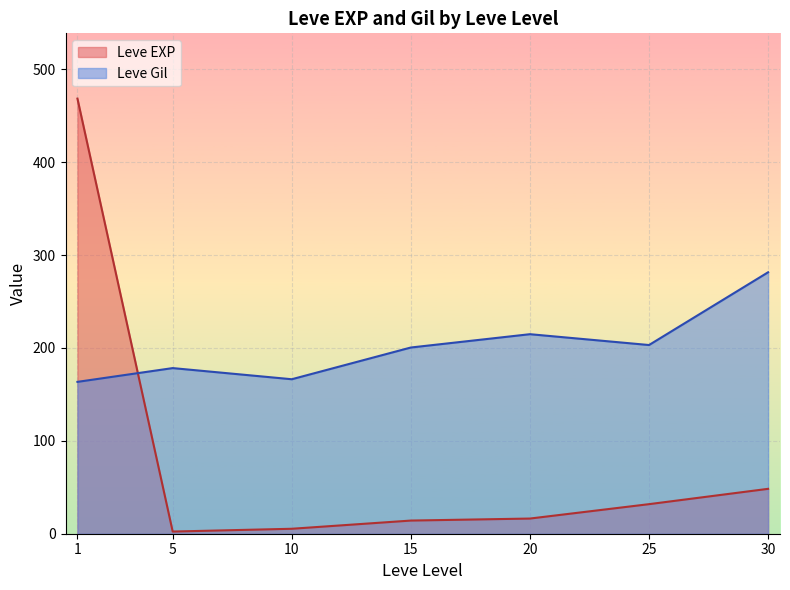

What is the difference between the second highest and minimum values in the Leve EXP series?

46.0